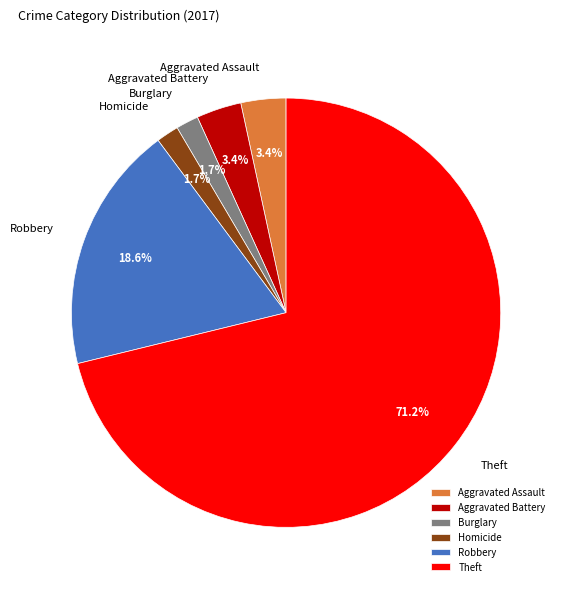

Which category has the biggest portion of the pie?

Theft